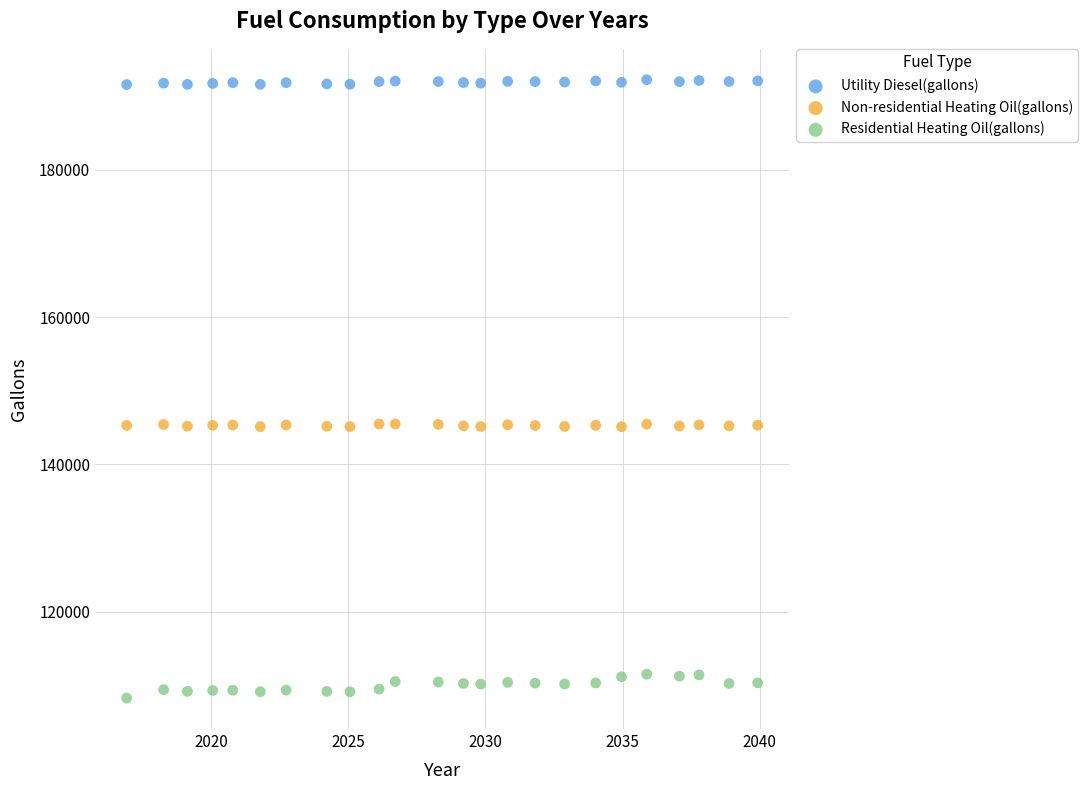

Which series contains the highest Y value?

Utility Diesel(gallons)